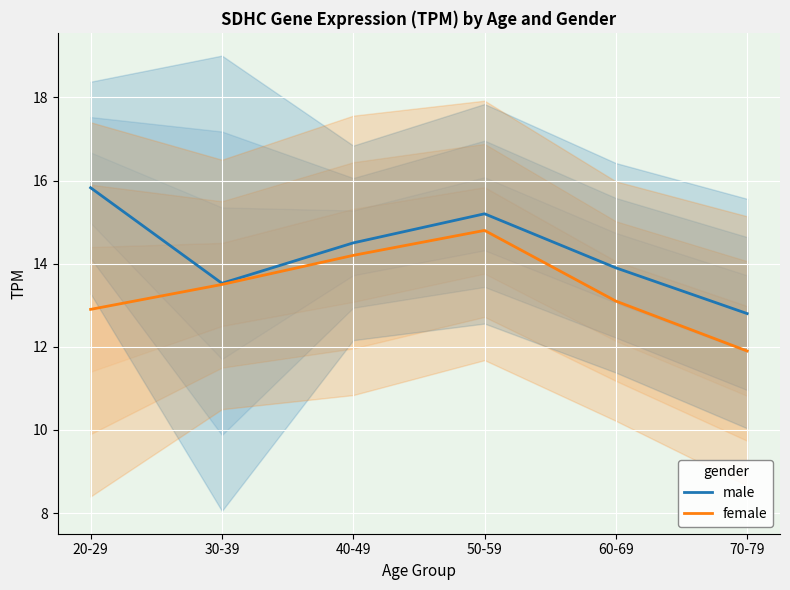

Where is female nearest to the value 13?

20-29